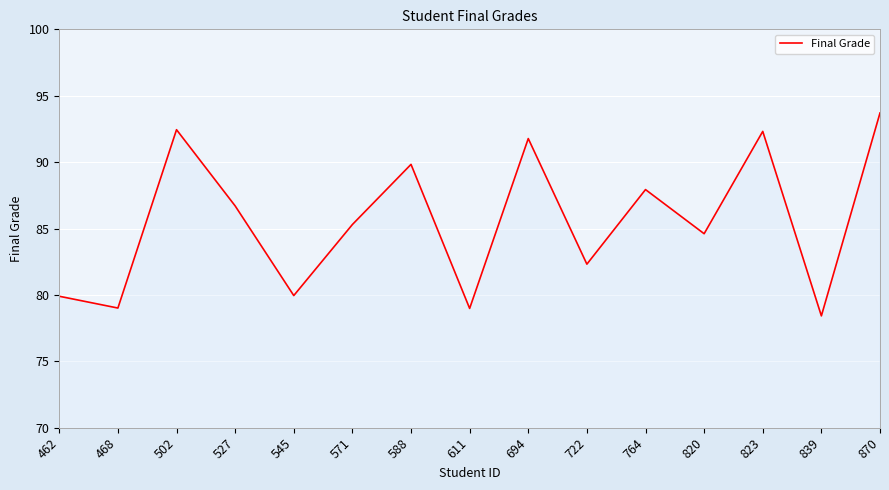

Count the number of data series in this chart.

1